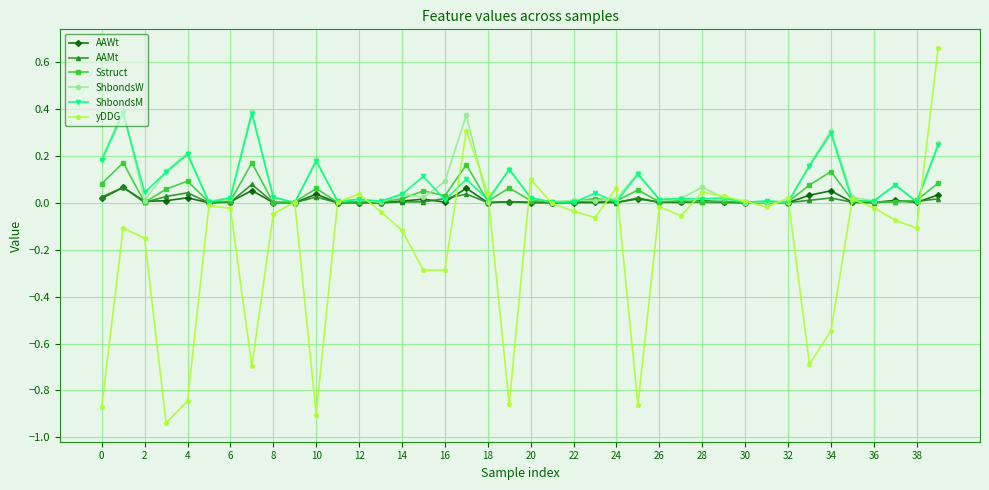

Which series has the largest range (max minus min)?

yDDG